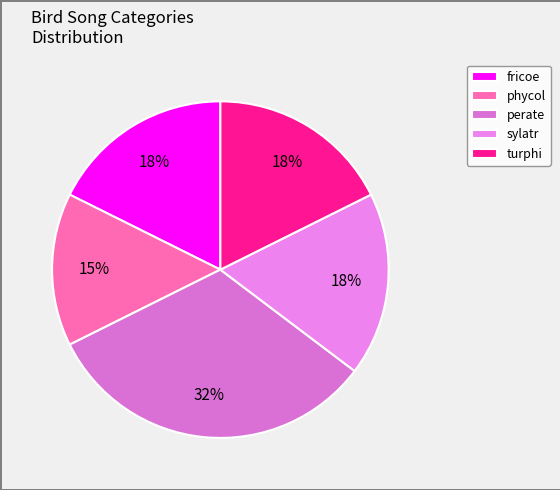

How many slices are in this pie chart?

5